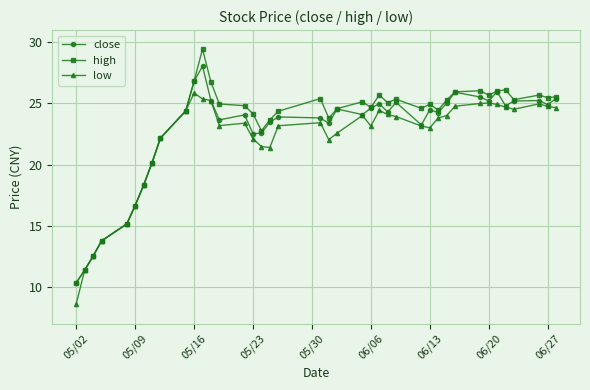

What is the value of the close point at the 31st from the left?

25.0